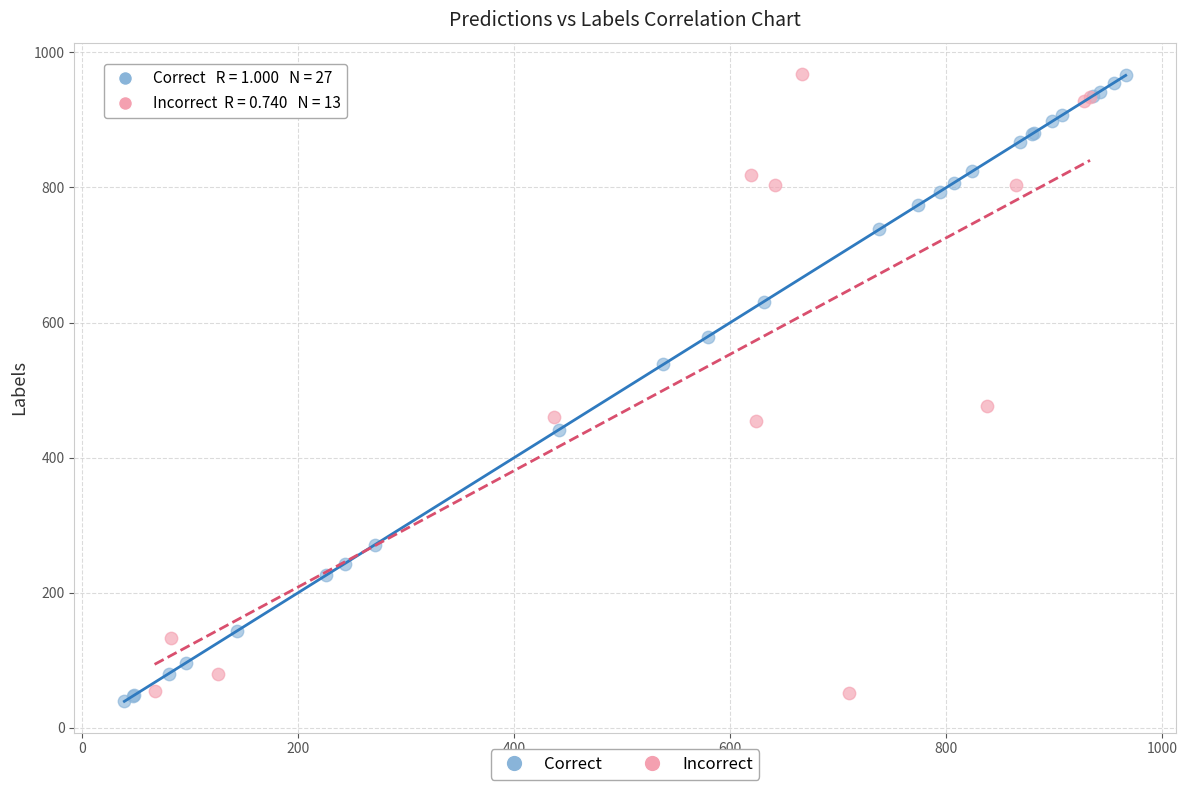

What are all the series names shown in the legend?

Correct, Incorrect